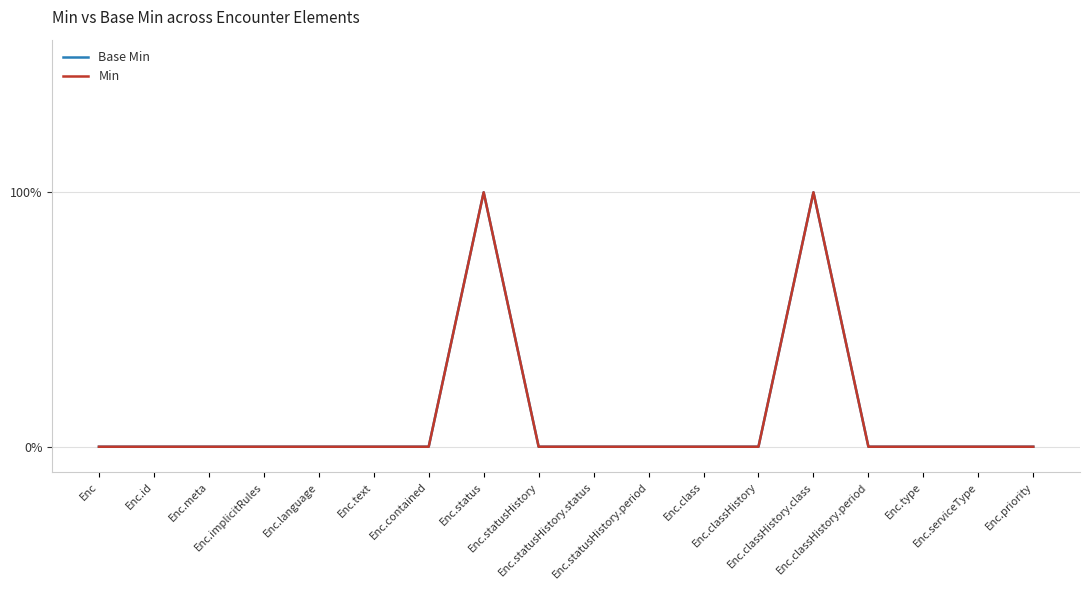

The Base Min series shows -1 at Enc. True or false?

False